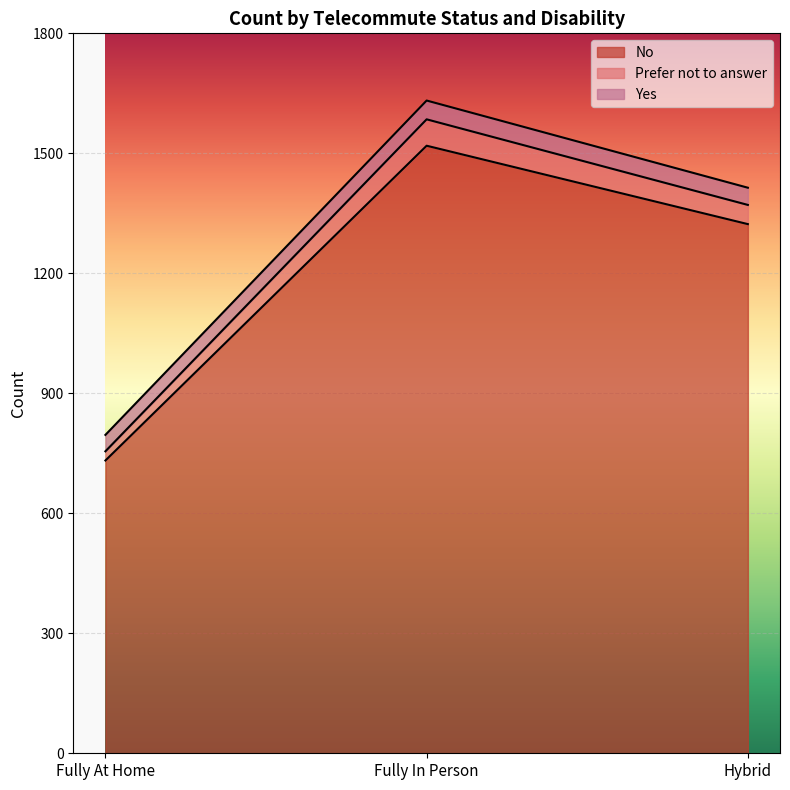

What is the average value of the No series?

1191